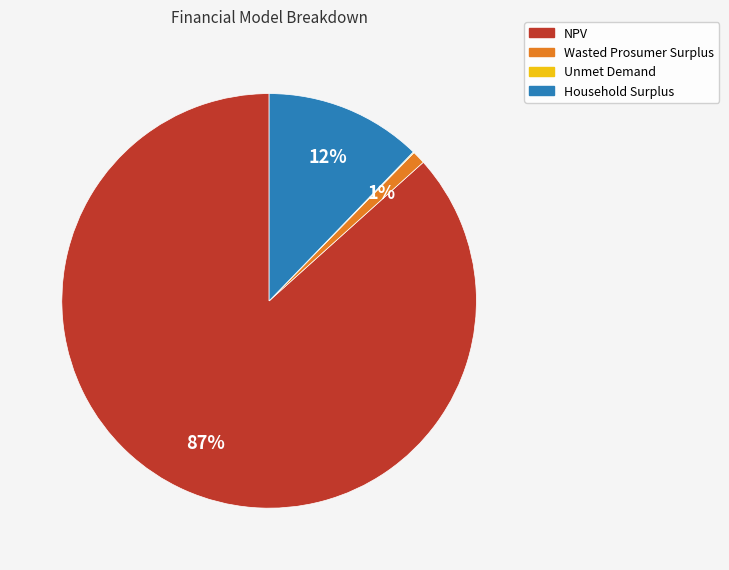

Which slice is the largest?

NPV